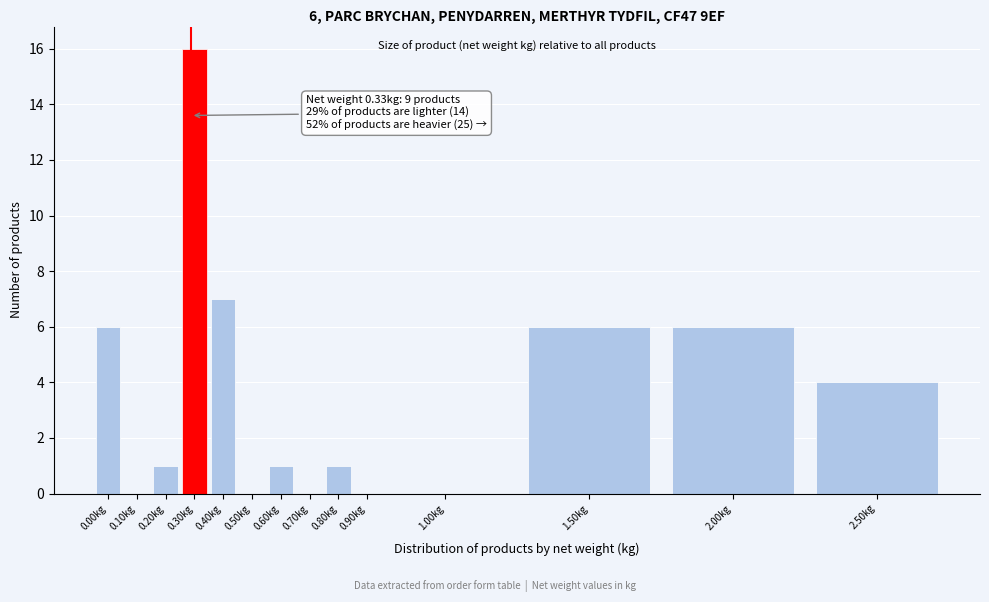

Reading left to right, transcribe all the data shown in this chart.

0.00kg=6	0.10kg=0	0.20kg=1	0.30kg=16	0.40kg=7	0.50kg=0	0.60kg=1	0.70kg=0	0.80kg=1	0.90kg=0	1.00kg=0	1.50kg=6	2.00kg=6	2.50kg=4